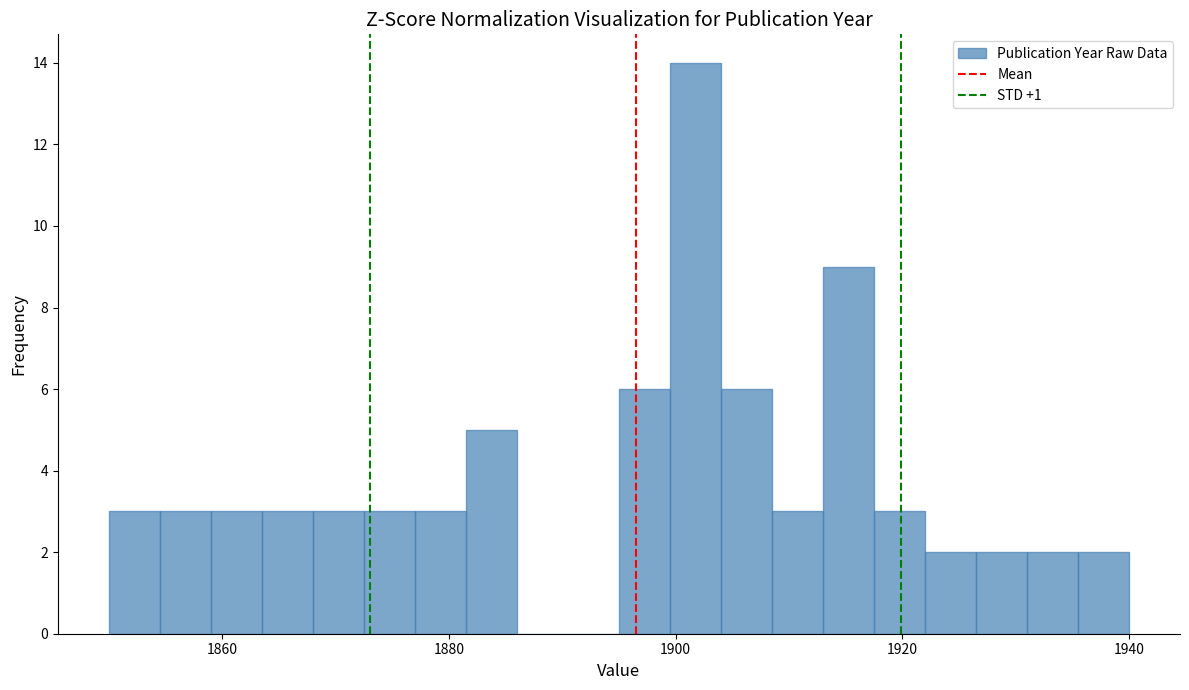

Read against the x-axis, roughly where is the centre of the tallest bar?

1902